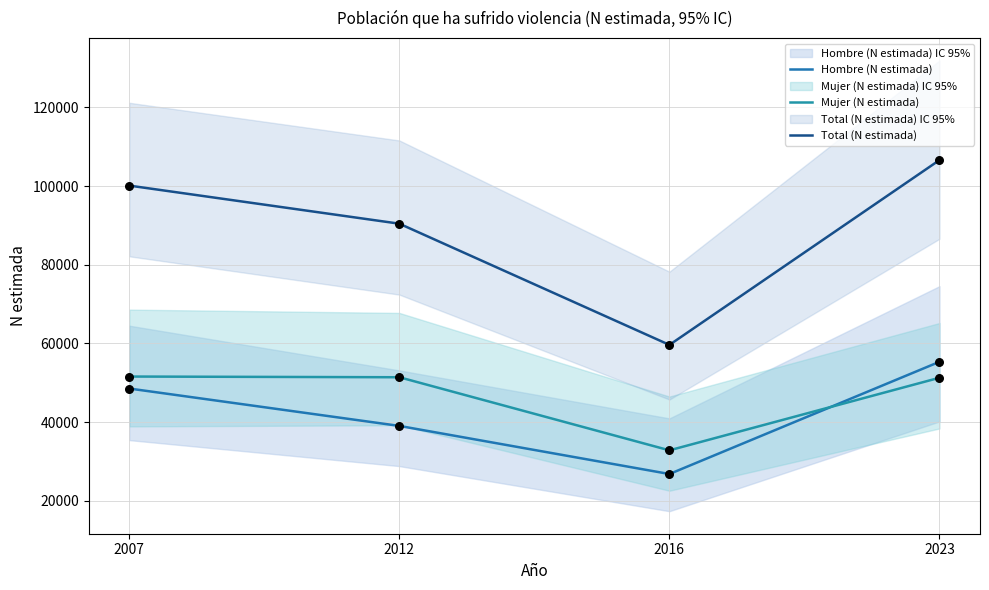

At which category is the sum across all series the highest?

2023